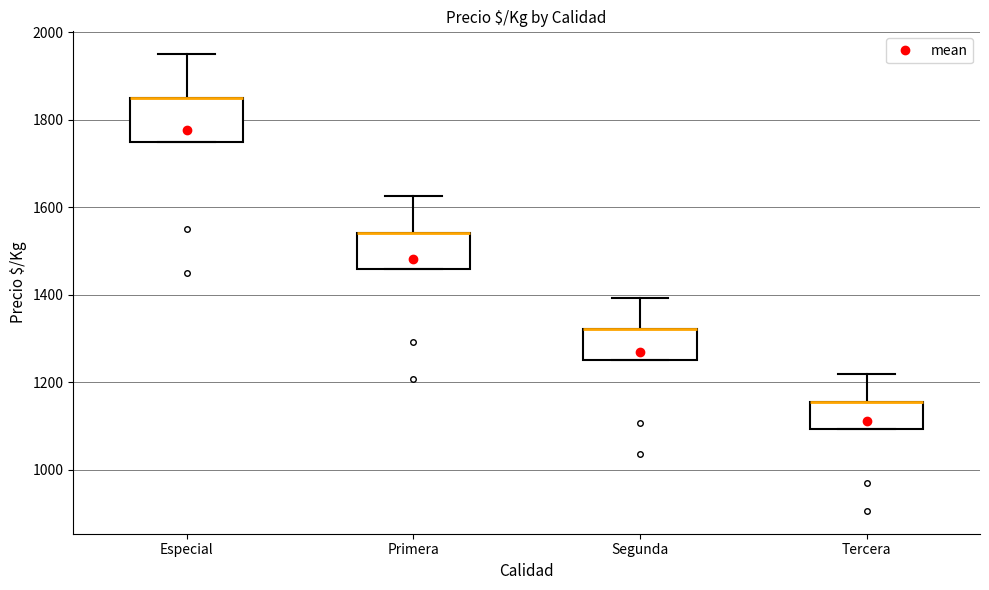

Reading left to right, transcribe this box plot: for each box, give where its median line is, the range the box spans, and where its two whiskers end, as read against the y-axis. The values are not printed on the chart, so give them approximately, as read against the axis.

Especial: median 1860 (drawn on the box's upper edge), box 1760 to 1860, whiskers 1760 to 1960
Primera: median 1540 (drawn on the box's upper edge), box 1460 to 1540, whiskers 1460 to 1620
Segunda: median 1320 (drawn on the box's upper edge), box 1260 to 1320, whiskers 1260 to 1400
Tercera: median 1160 (drawn on the box's upper edge), box 1100 to 1160, whiskers 1100 to 1220